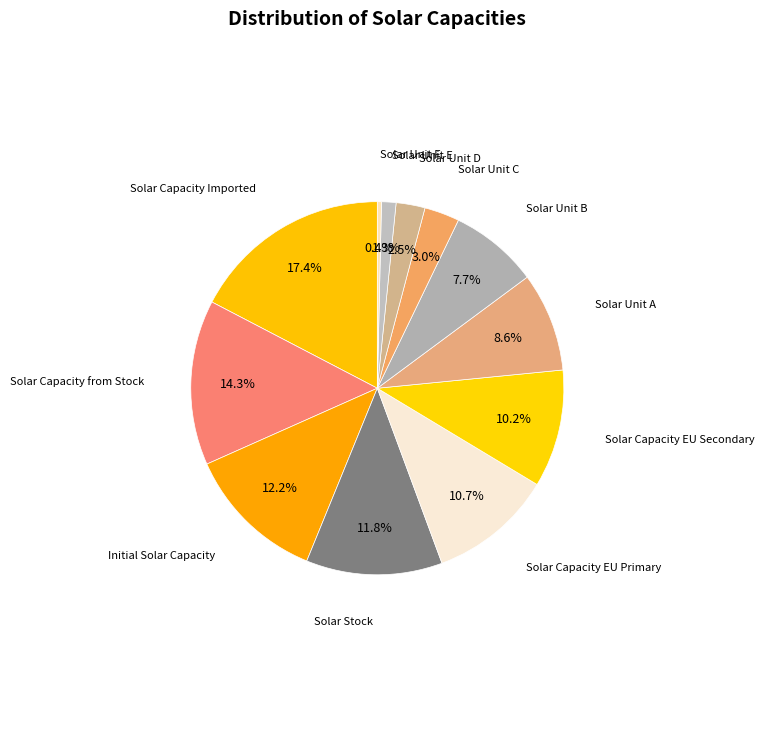

How many slices are in this pie chart?

12